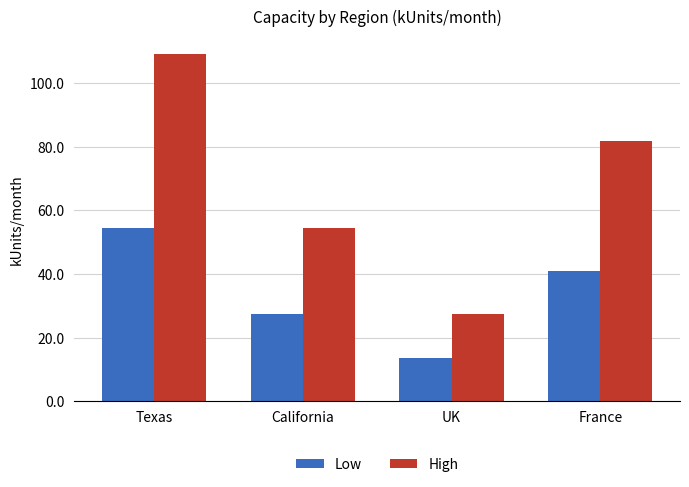

Reading left to right, list all the values displayed in this chart.

Low: Texas=54.6	California=27.3	UK=13.7	France=41.0
High: Texas=109.2	California=54.6	UK=27.3	France=81.9